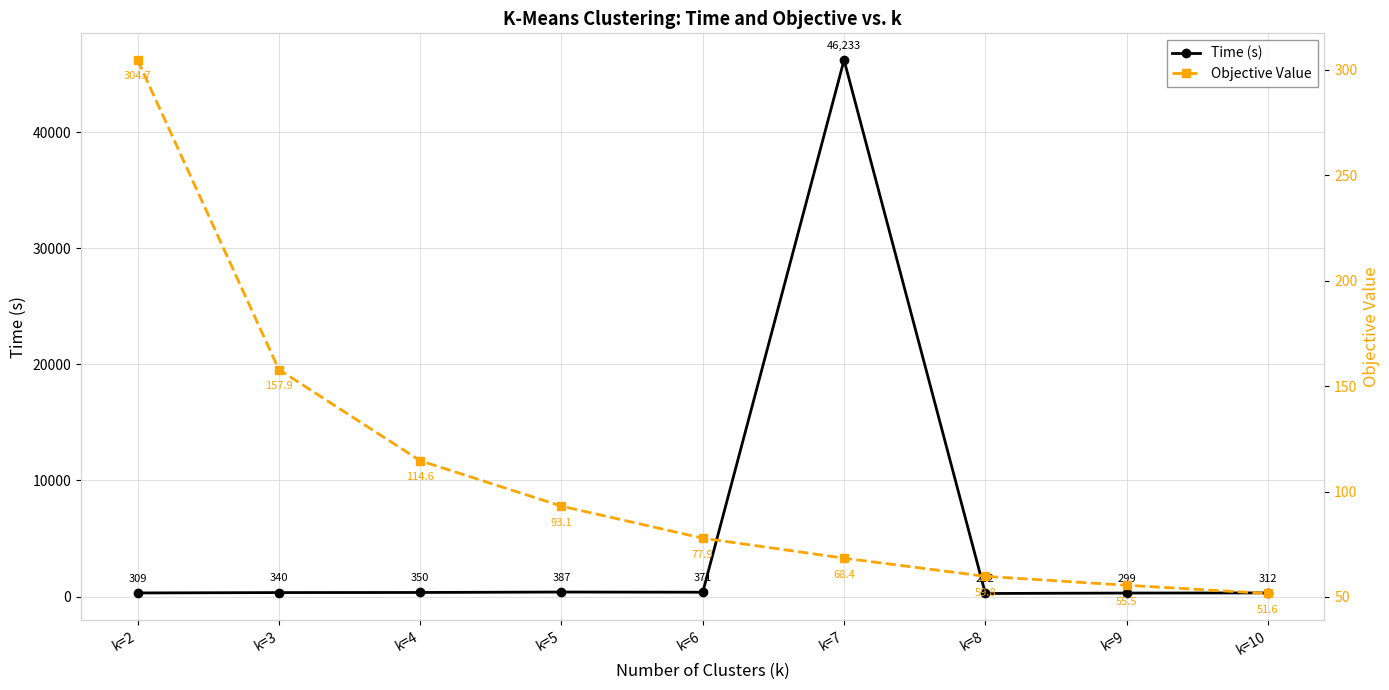

What is the maximum value for Time (s)?

46233